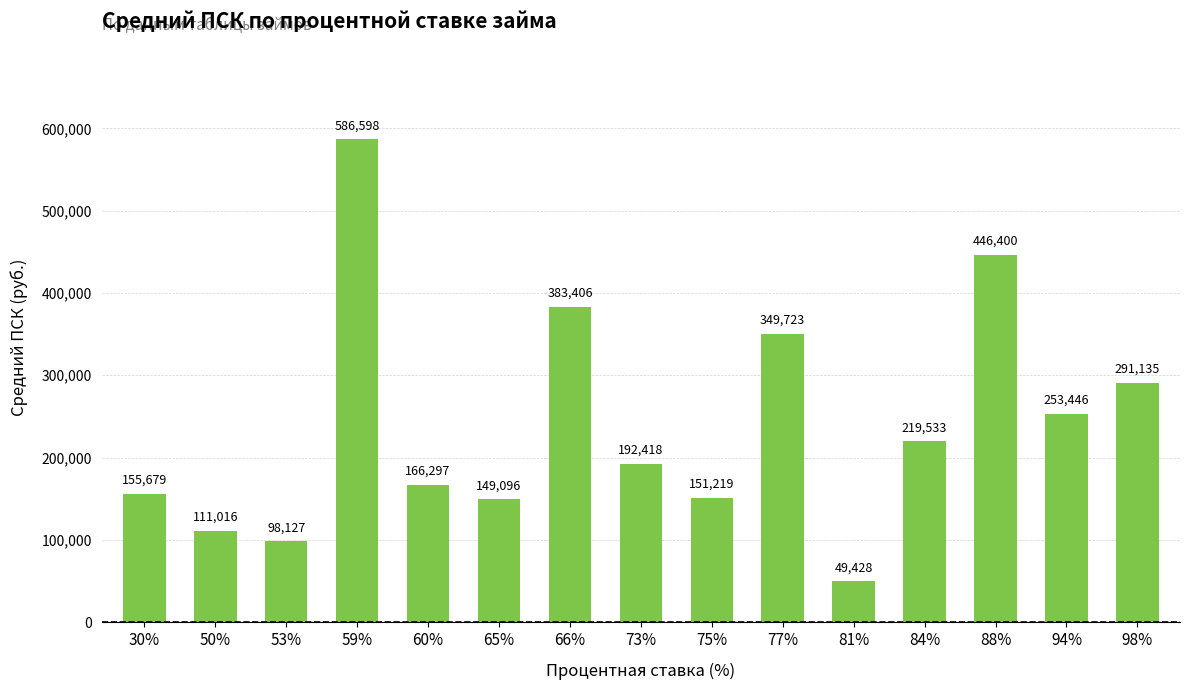

Is it true that the value at 77% is 349722.5?

True